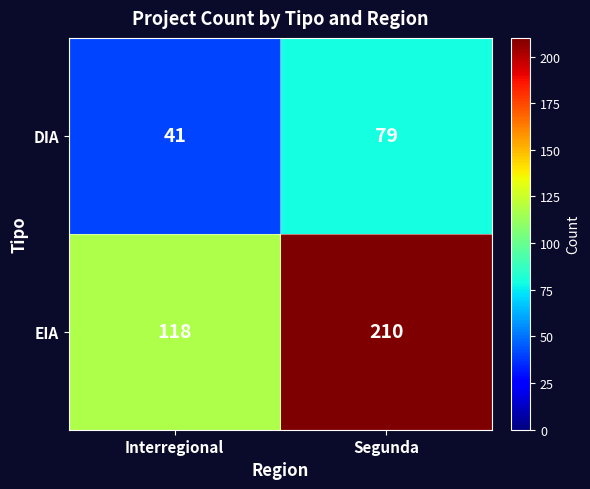

What is the smallest value displayed?

41